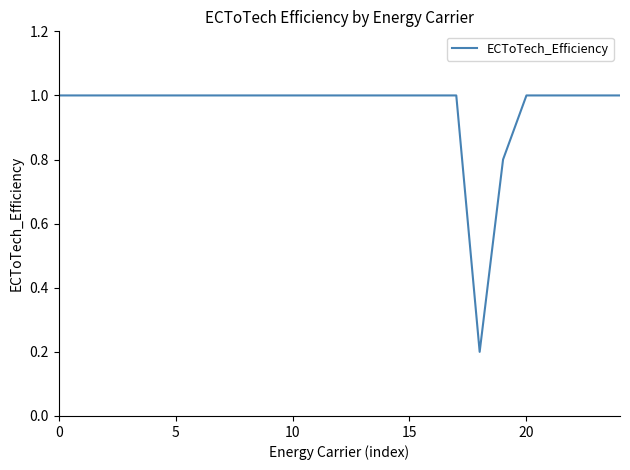

Does the chart display data point markers on the line(s)?

No